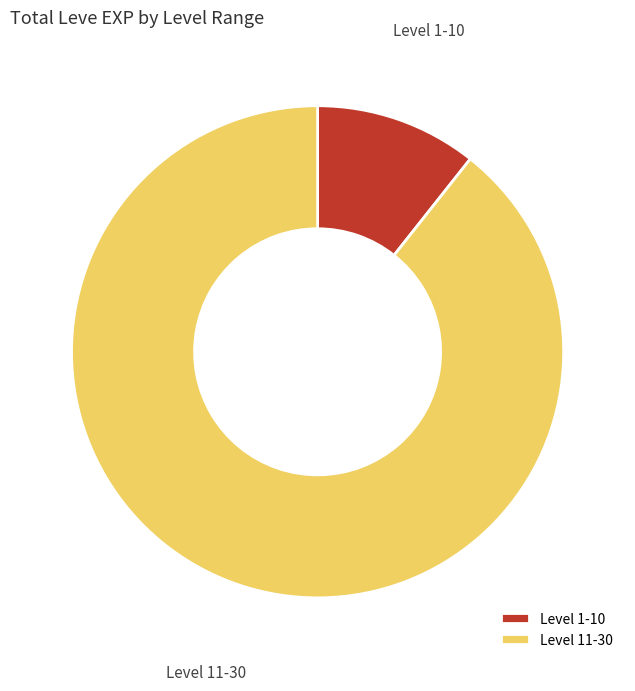

Which category has the smallest portion of the pie?

Level 1-10